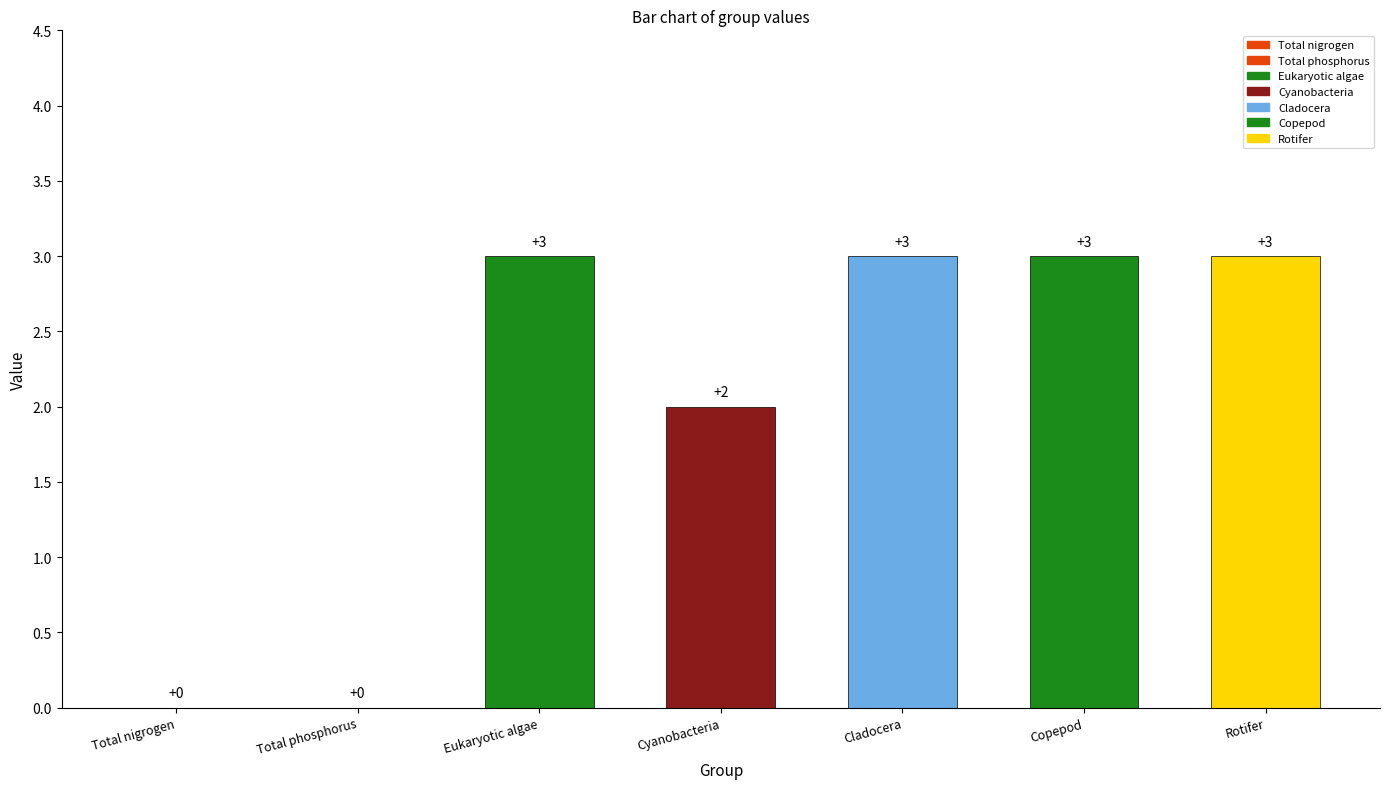

How many series are shown in this chart?

1